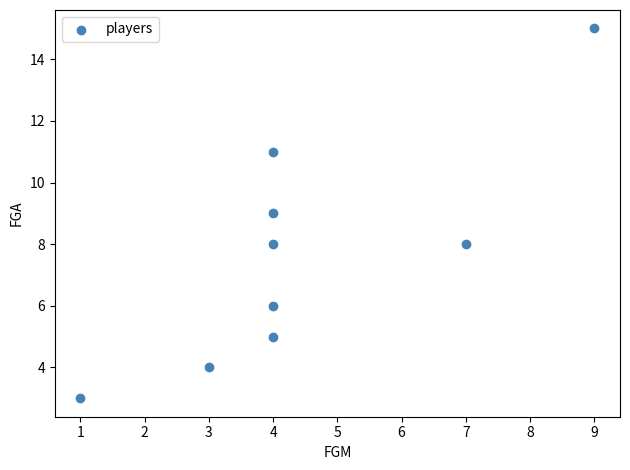

What is the range of Y values (max minus min)?

12